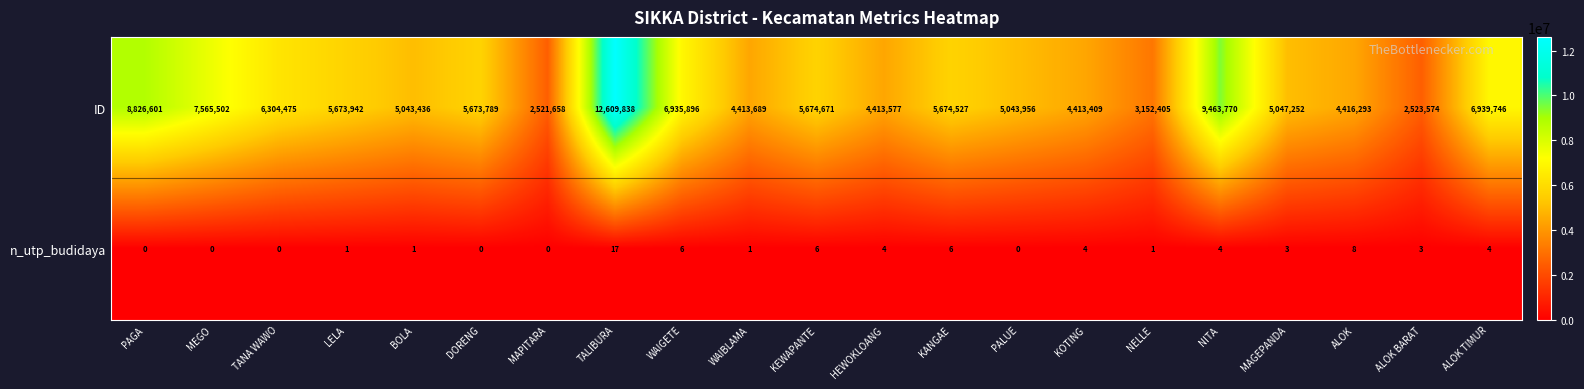

How many data points in ID are less than 5673789?

10